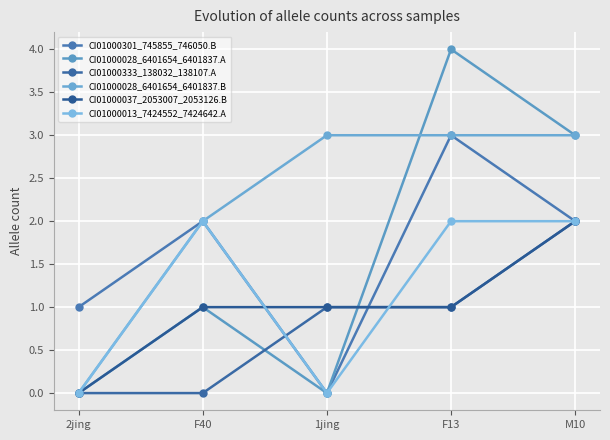

What is the spread (max minus min) of values at 1jing?

3